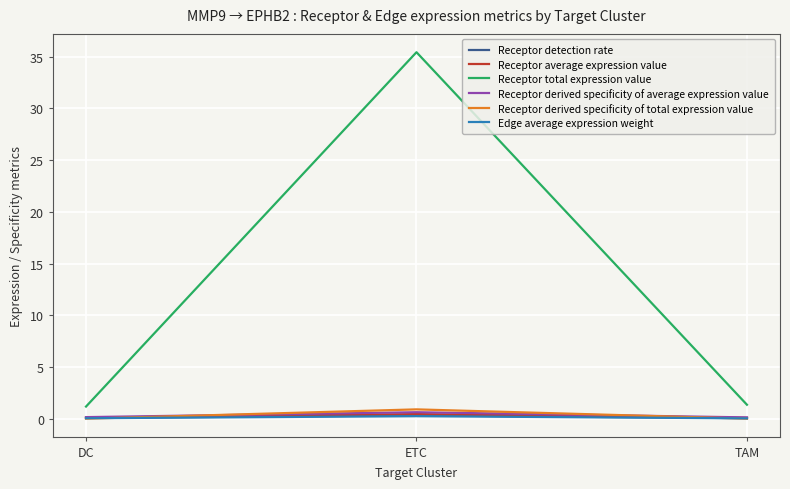

At which category is the sum across all series the highest?

ETC